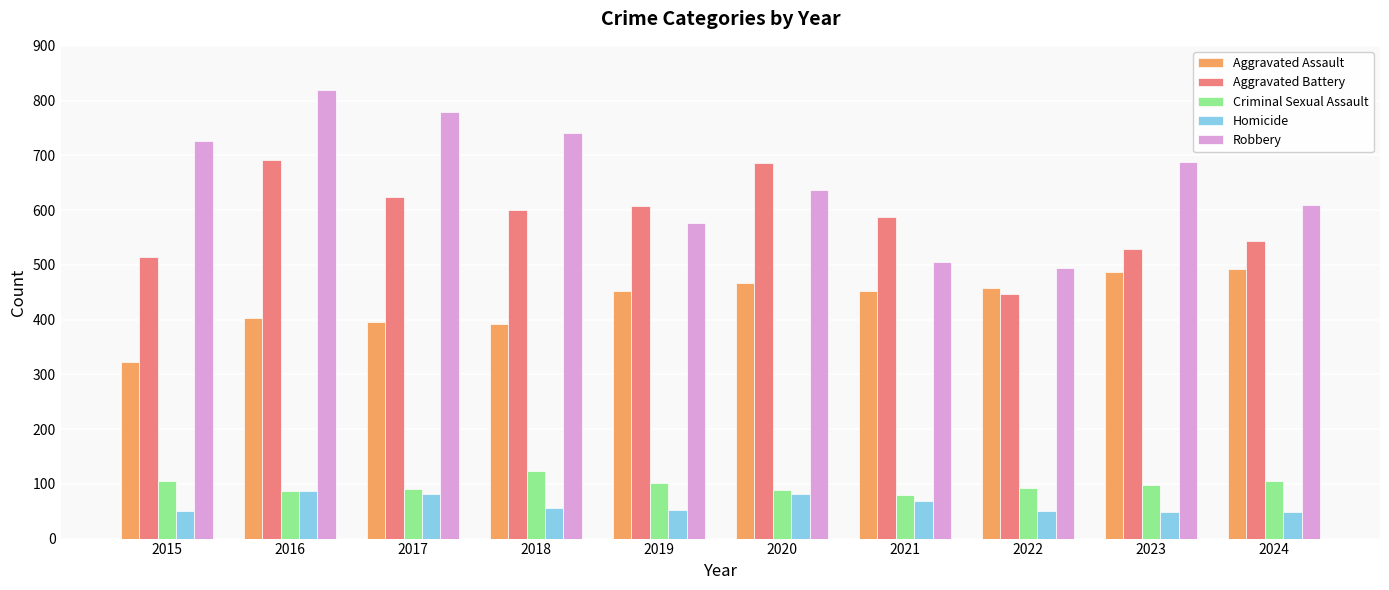

What is the lowest value of the Robbery series?

495